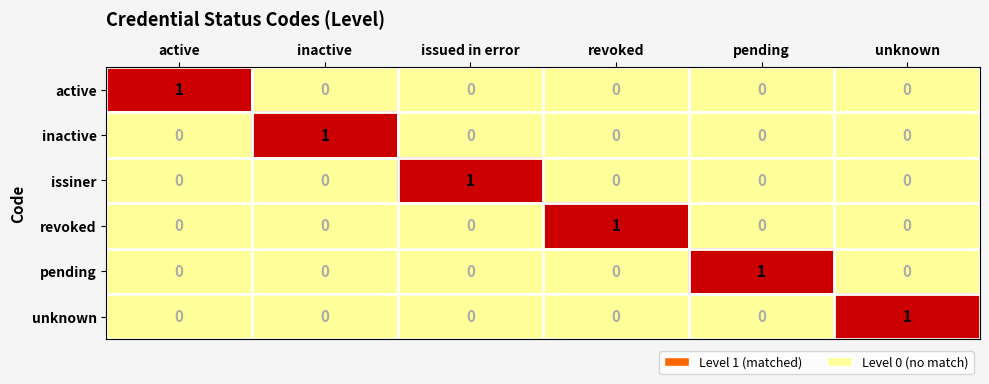

At how many categories does at least one series exceed 0?

6